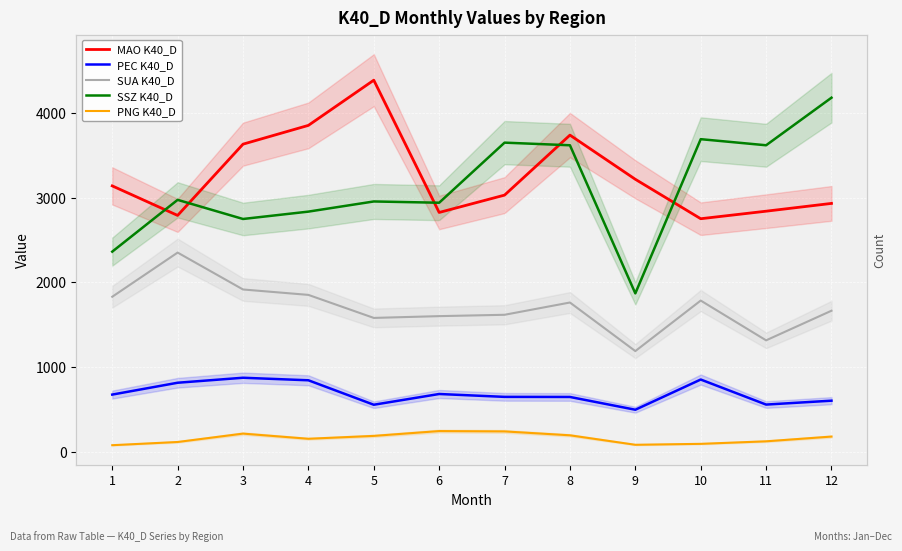

The SSZ K40_D series shows 3651 at 7. True or false?

True